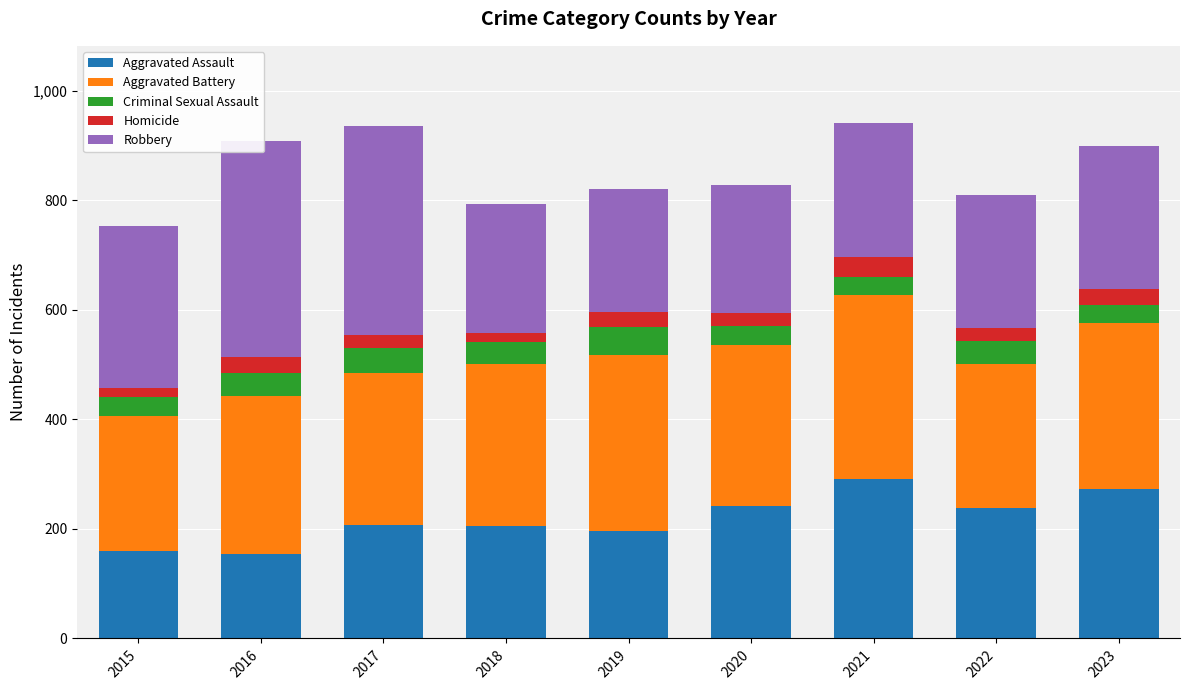

Which series has the largest total across all categories?

Aggravated Battery